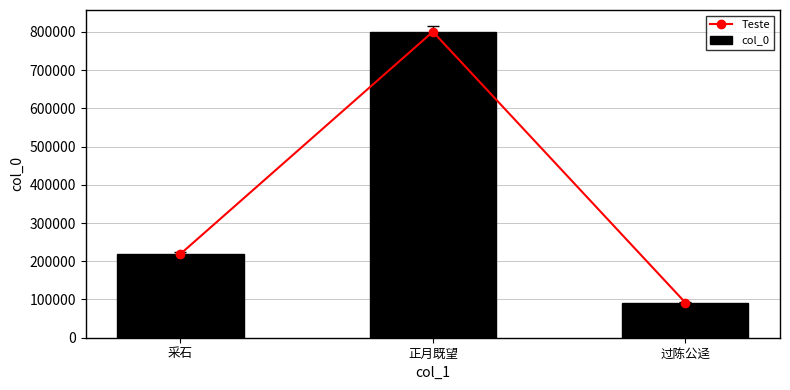

True or false: Teste has a value of 219130 at 采石.

True